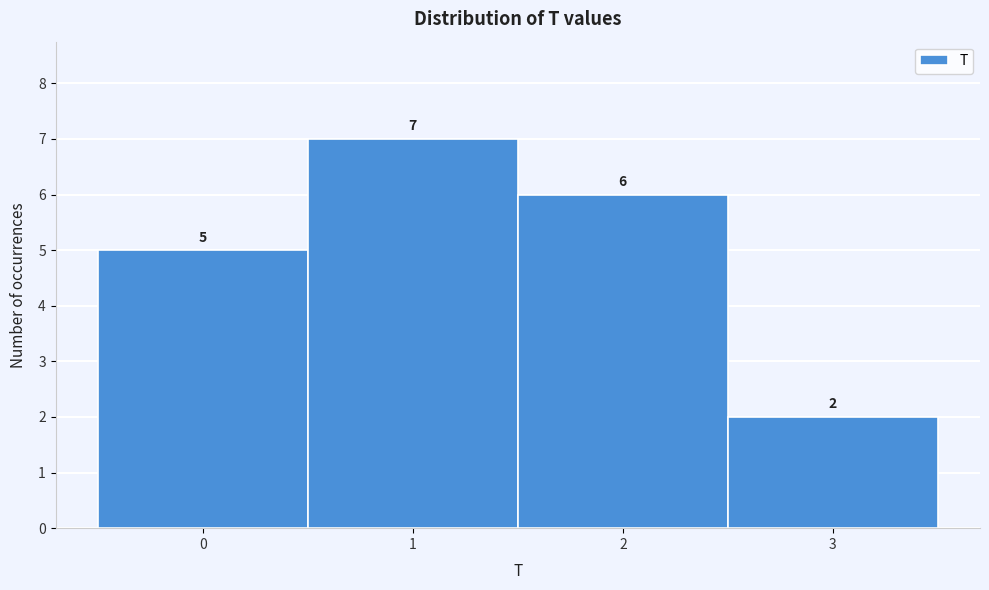

Reading left to right, transcribe all the data shown in this chart.

0=5	1=7	2=6	3=2